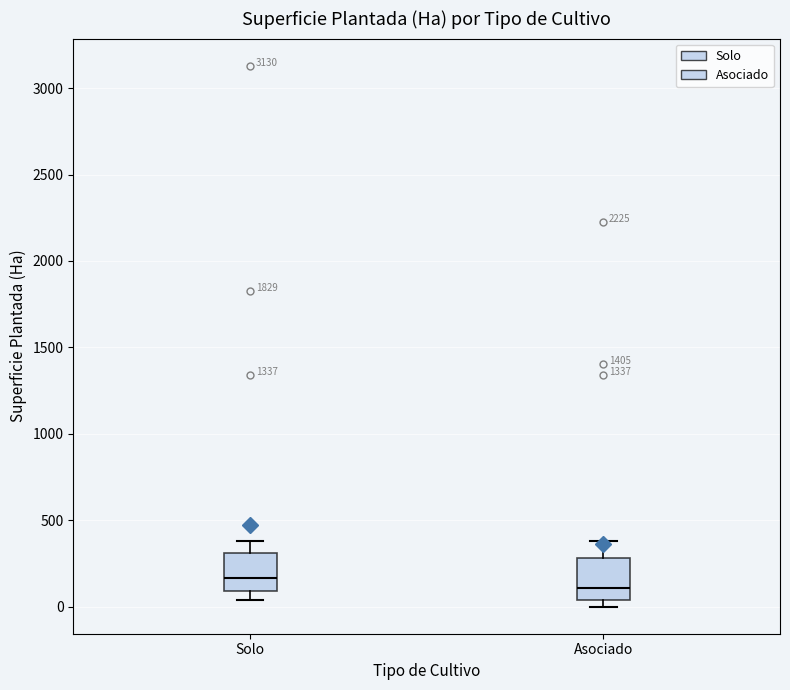

Where does the upper whisker of the box for Solo end on the y-axis? The values are not printed on the chart, so give them approximately, as read against the axis.

400